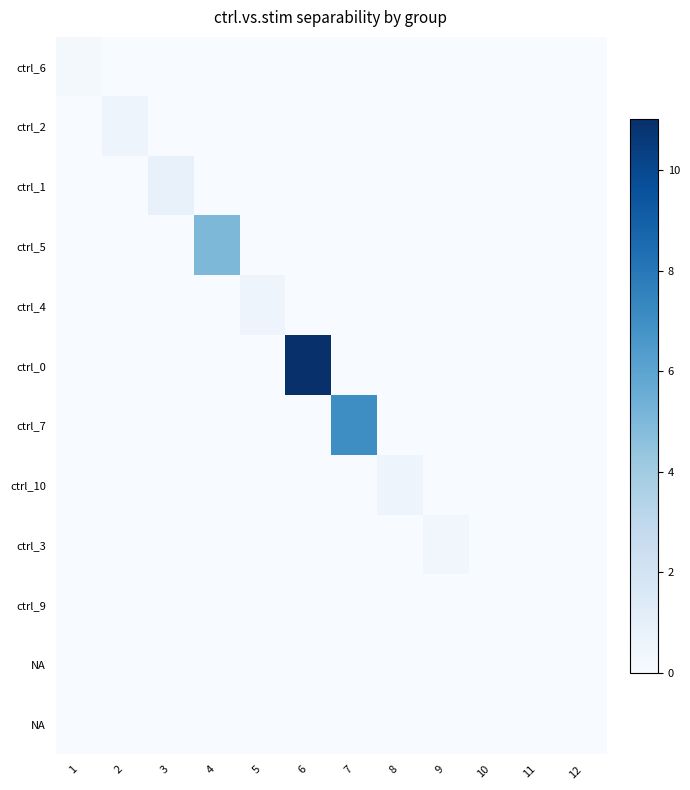

What is the total value across all series at 8?

0.6